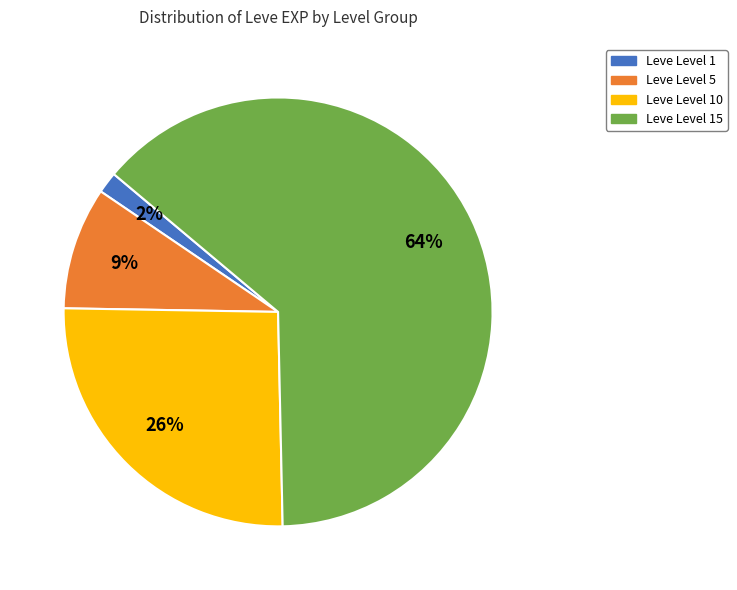

Which category has the smallest portion of the pie?

Leve Level 1